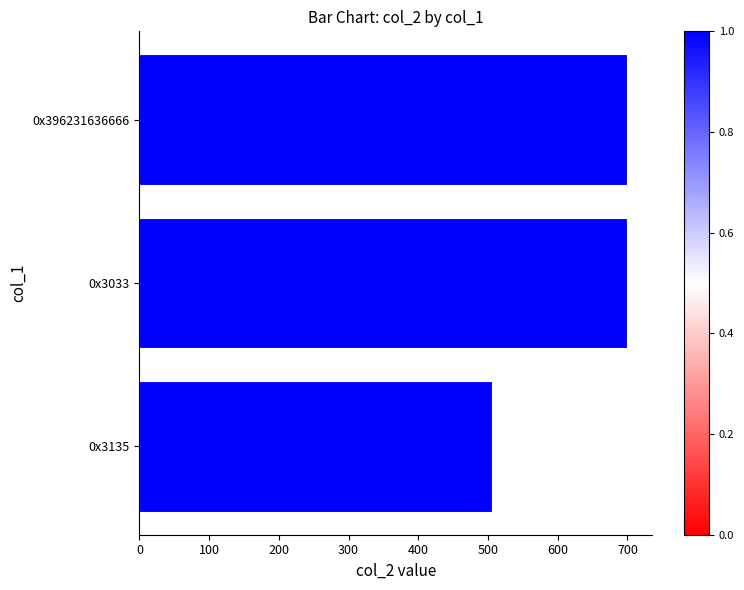

The chart shows a value of 700 at 0x396231636666. True or false?

True